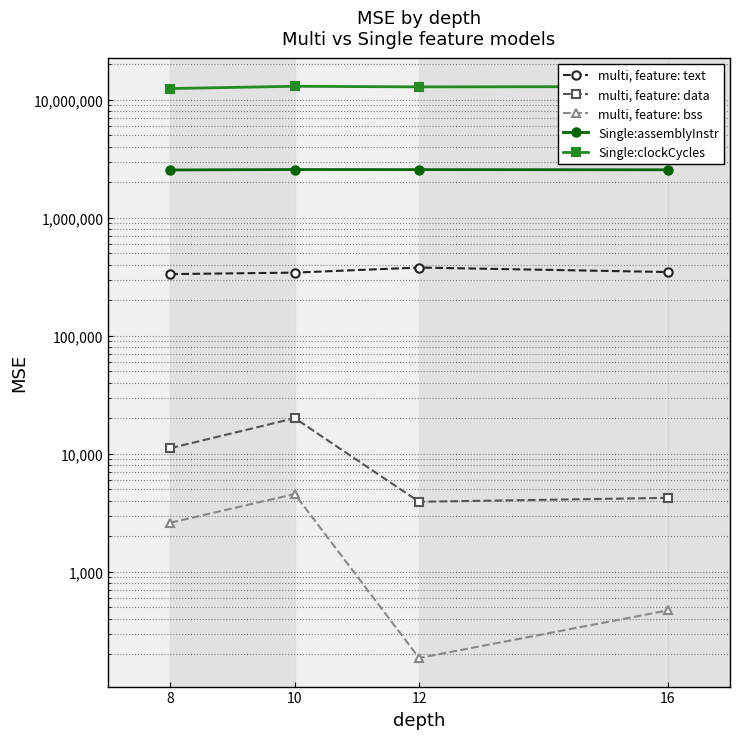

Which category has the lowest value in the multi, feature: text series?

8